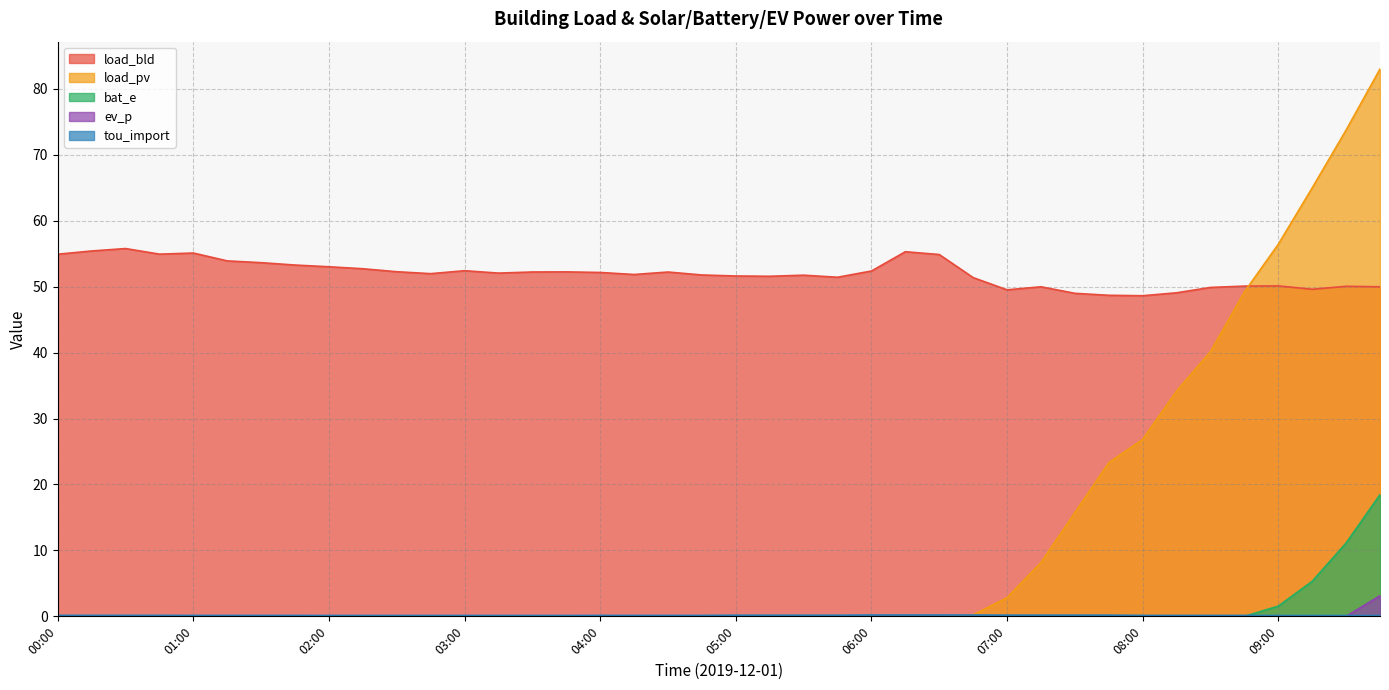

Which series has the largest total across all categories?

load_bld